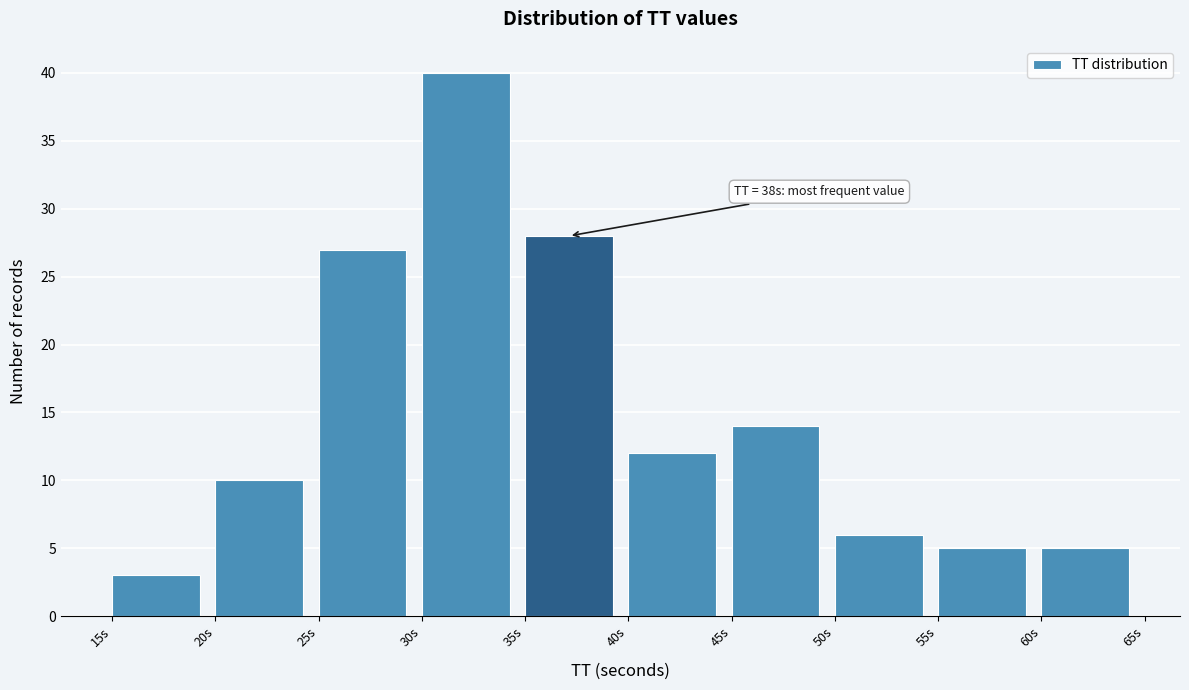

Which range on the x-axis has the tallest bar?

30 to 35